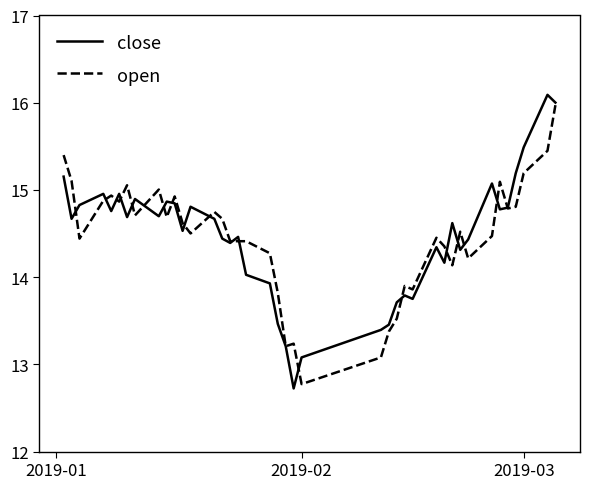

Is this an area chart (filled region under the line)?

No